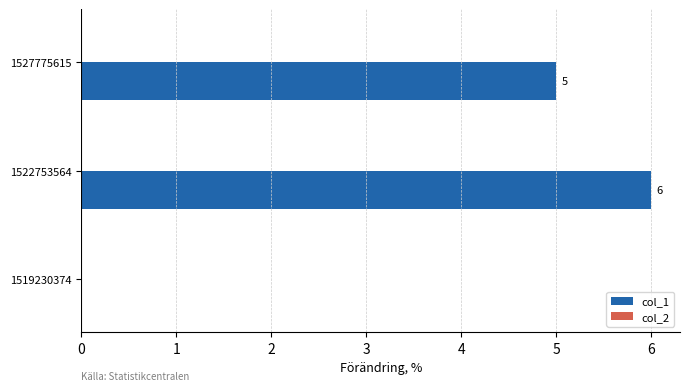

What is the sum of all values?

11